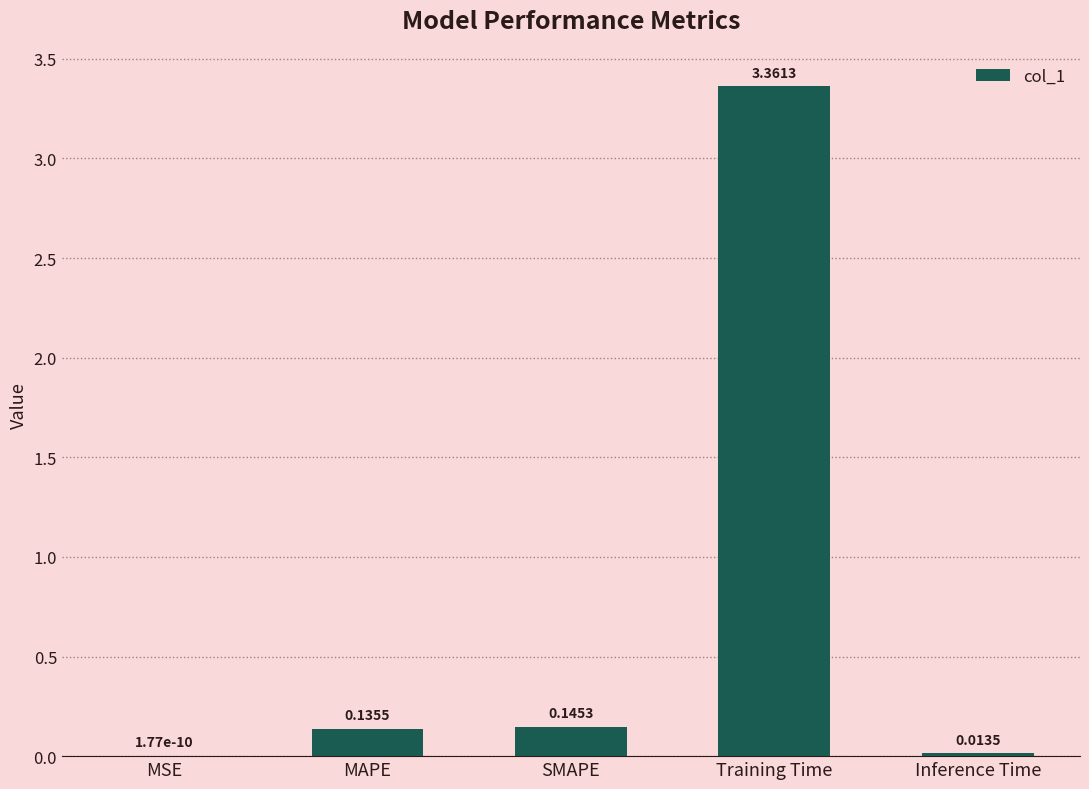

The chart shows a value of 0.0 at MAPE. True or false?

False